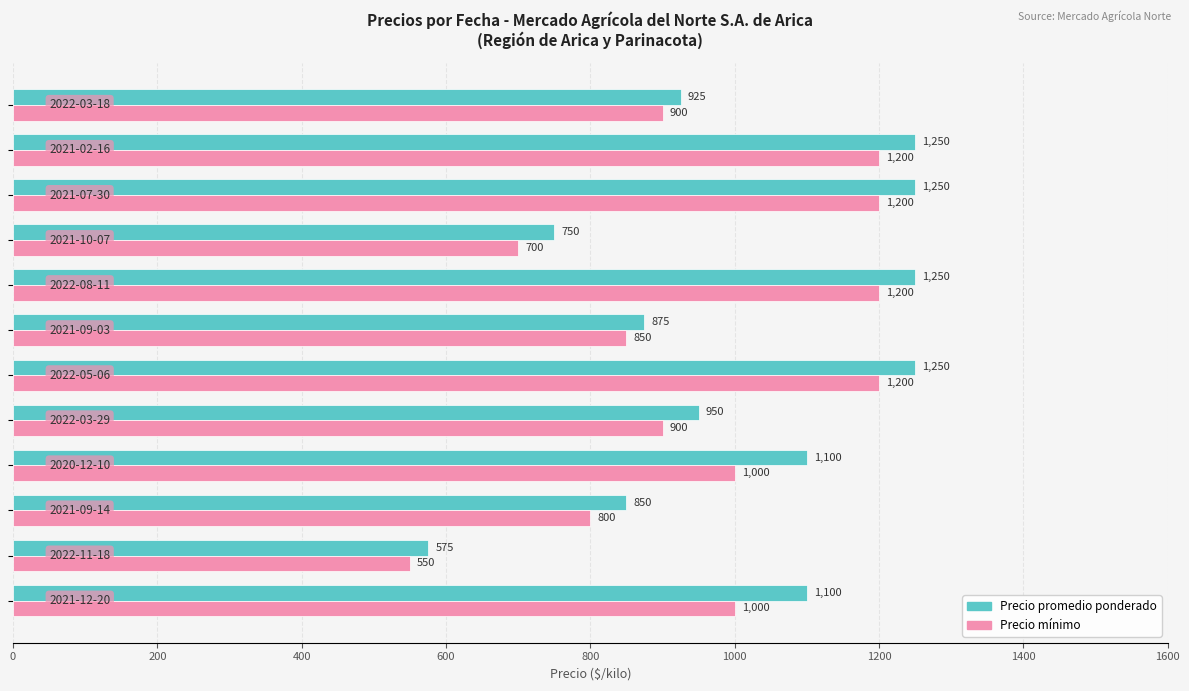

Which series has the largest range (max minus min)?

Precio promedio ponderado